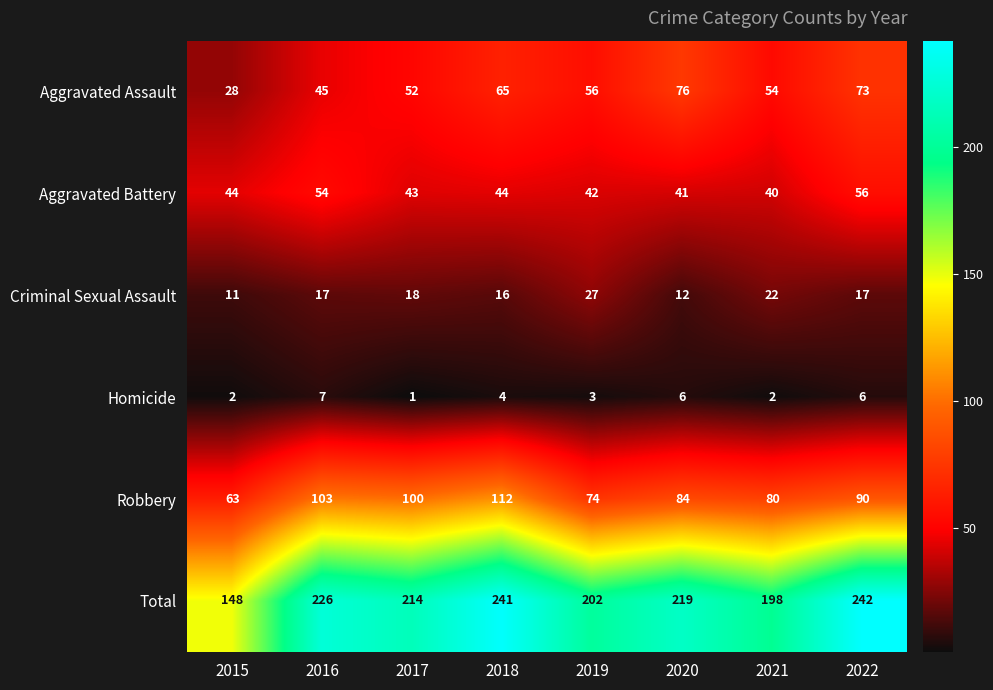

What is the sum of the Criminal Sexual Assault values at 2021 and 2016?

39